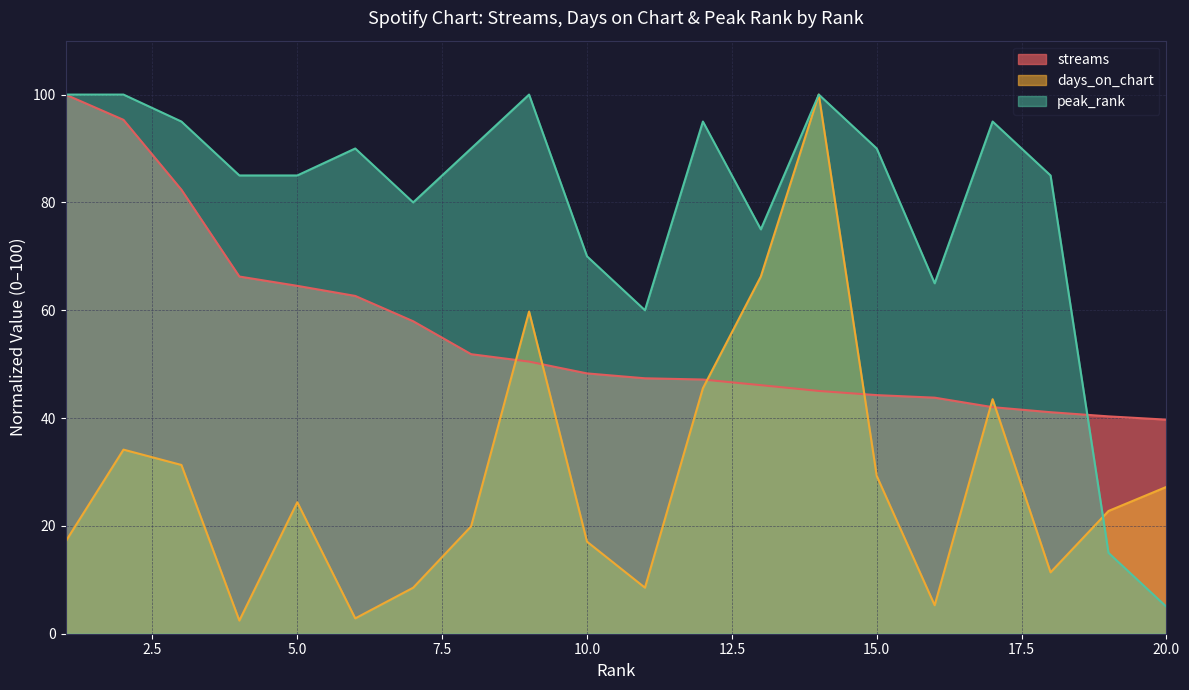

Which series has the widest spread of values?

days_on_chart